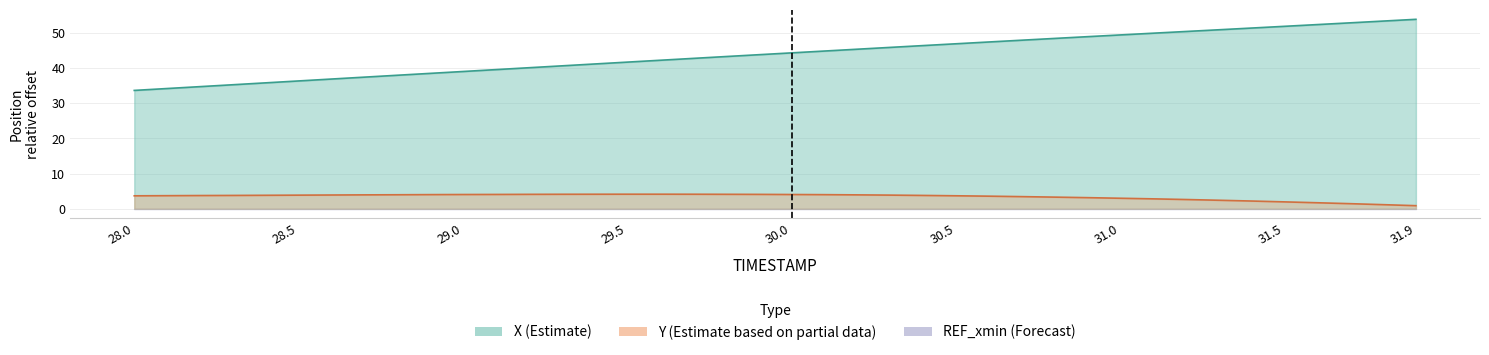

What is the minimum value shown in the chart?

0.9